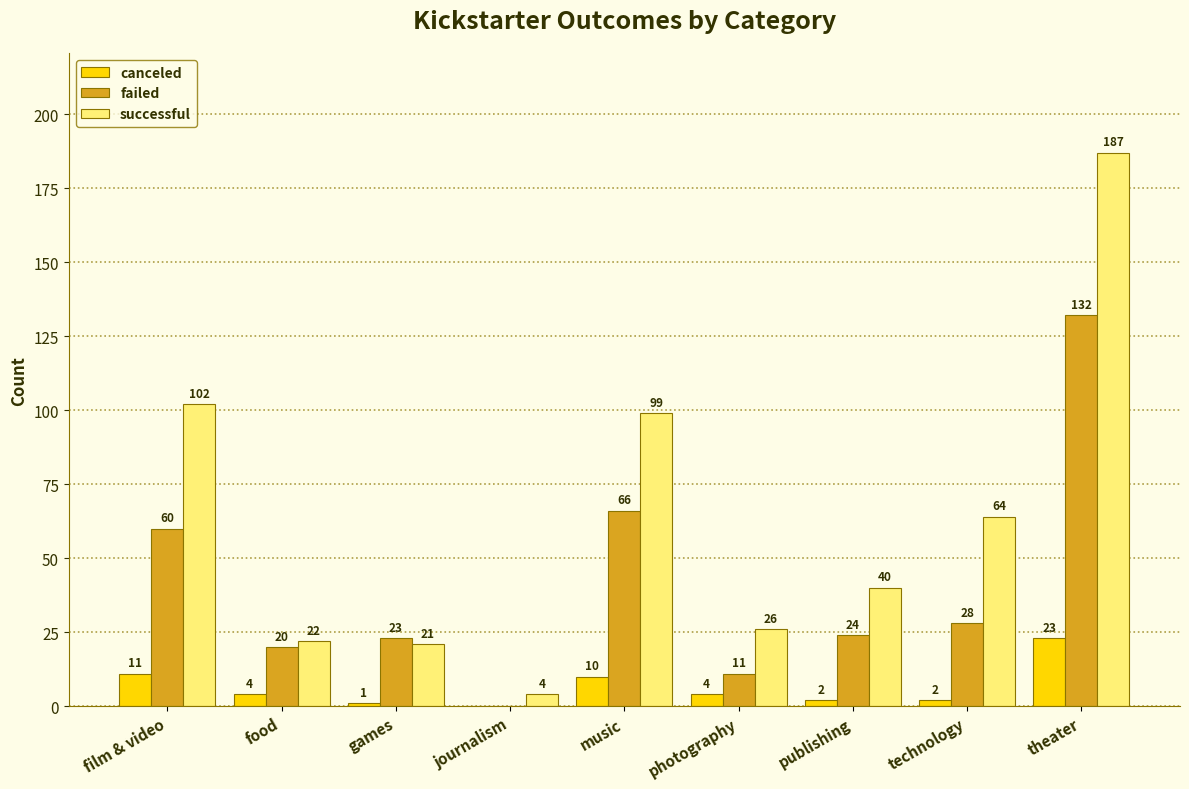

What is the sum of all canceled values?

57